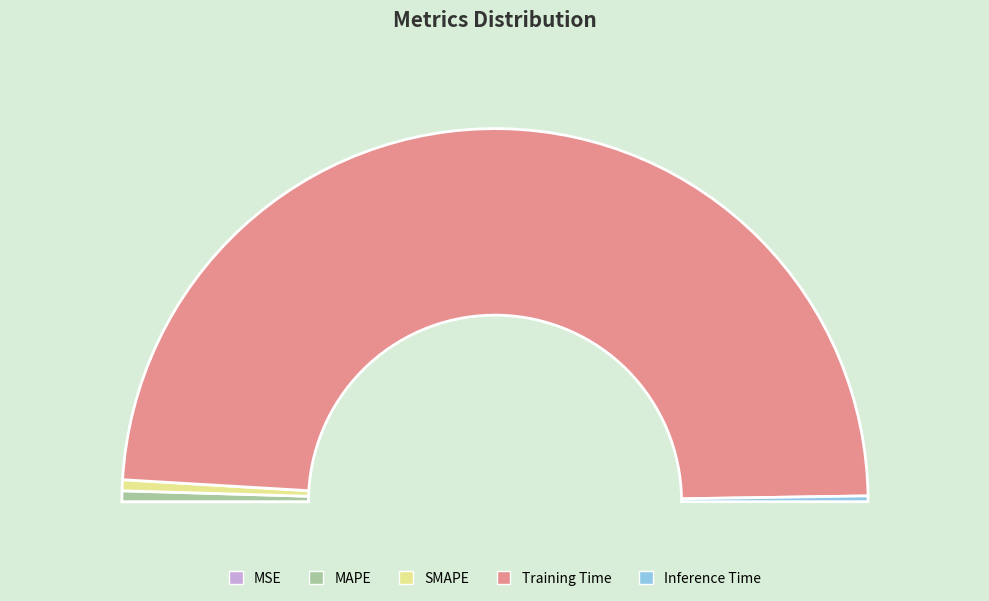

Combined, what portion of the pie is MSE and SMAPE?

0.9%